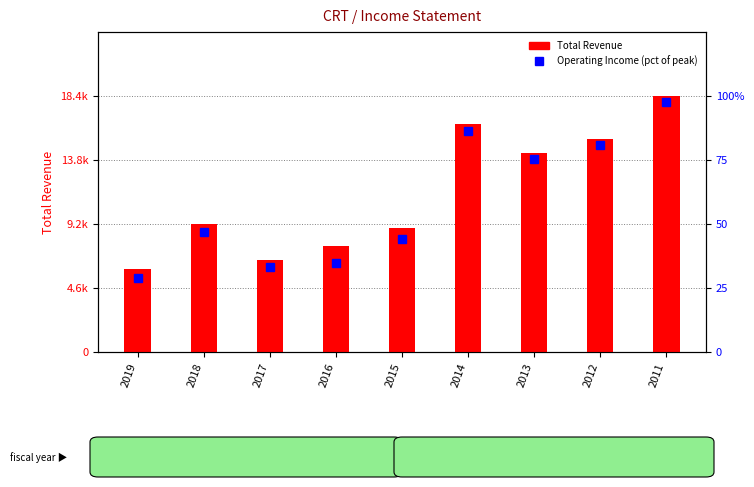

At which label is Operating Income % of peak closest to 63?

2013